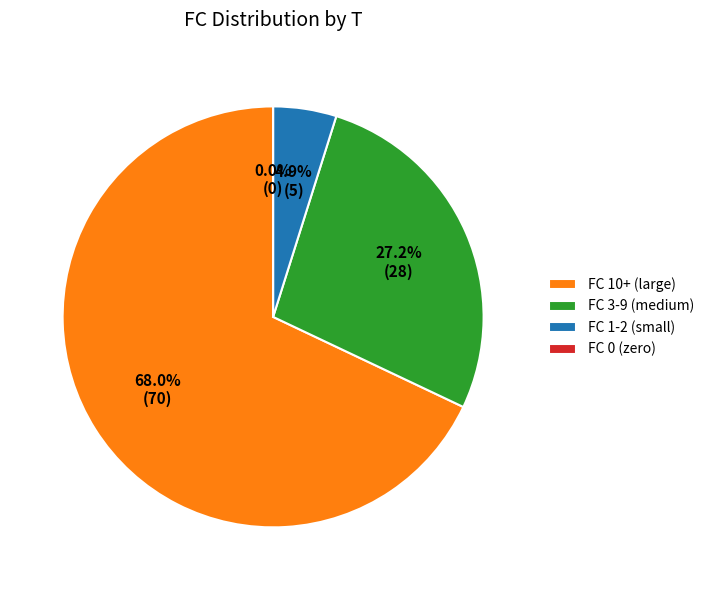

Combined, do 15 and 9 account for over 50%?

No